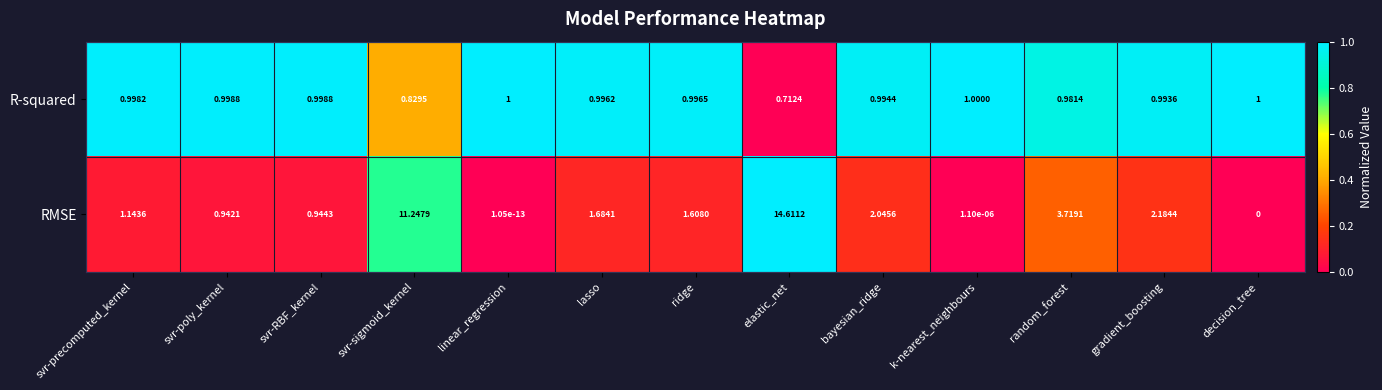

What is the total value across all series at k-nearest_neighbours?

1.0